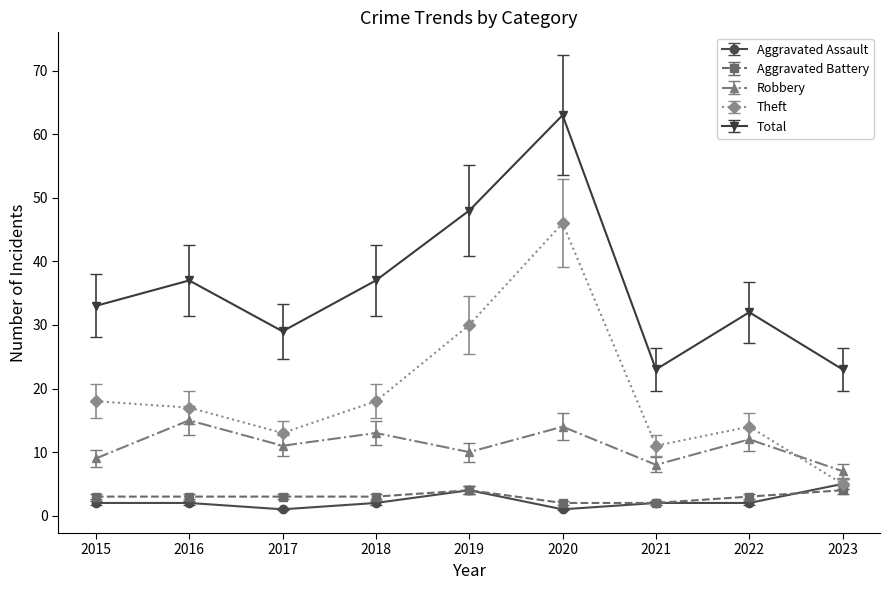

What is the value of the Theft point at the 4th from the left?

18